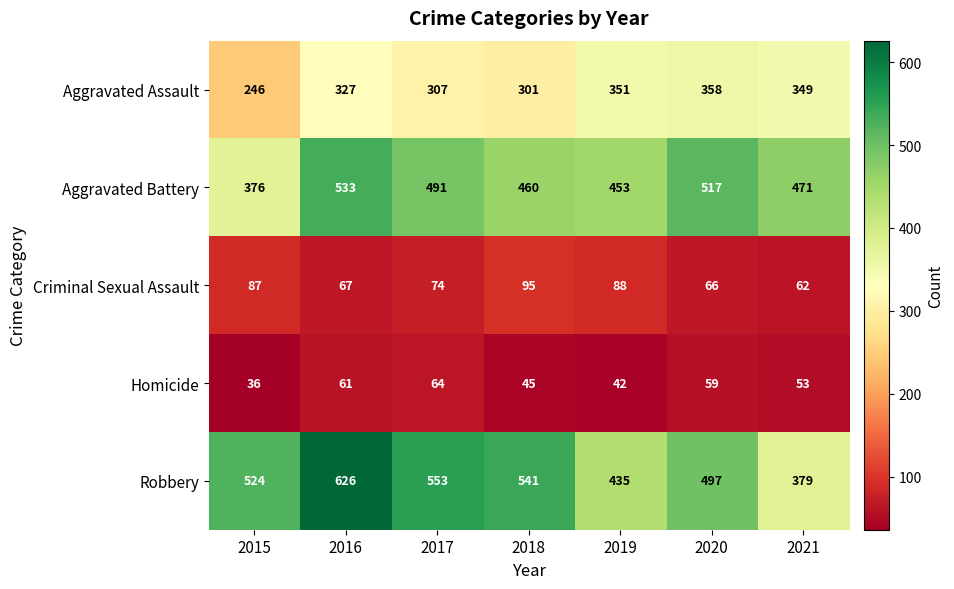

How many distinct data groups are displayed?

5